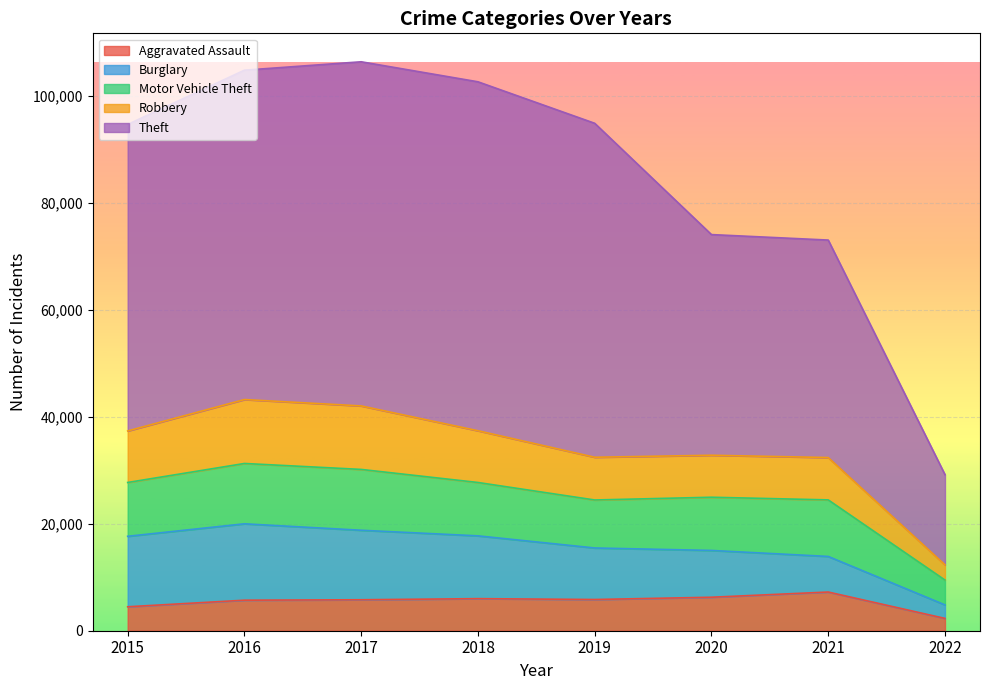

True or false: Aggravated Assault and Robbery cross at least once.

False